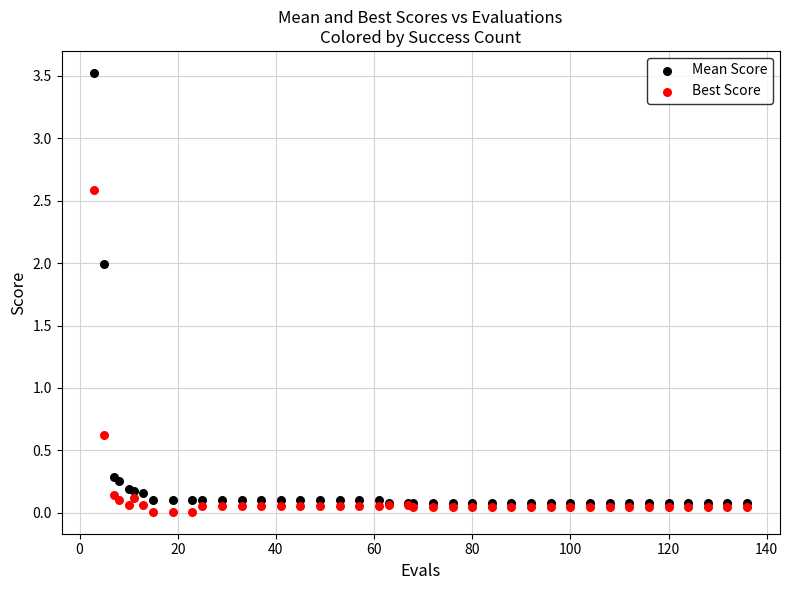

In the Best Score series, what Y value is closest to 1?

0.6